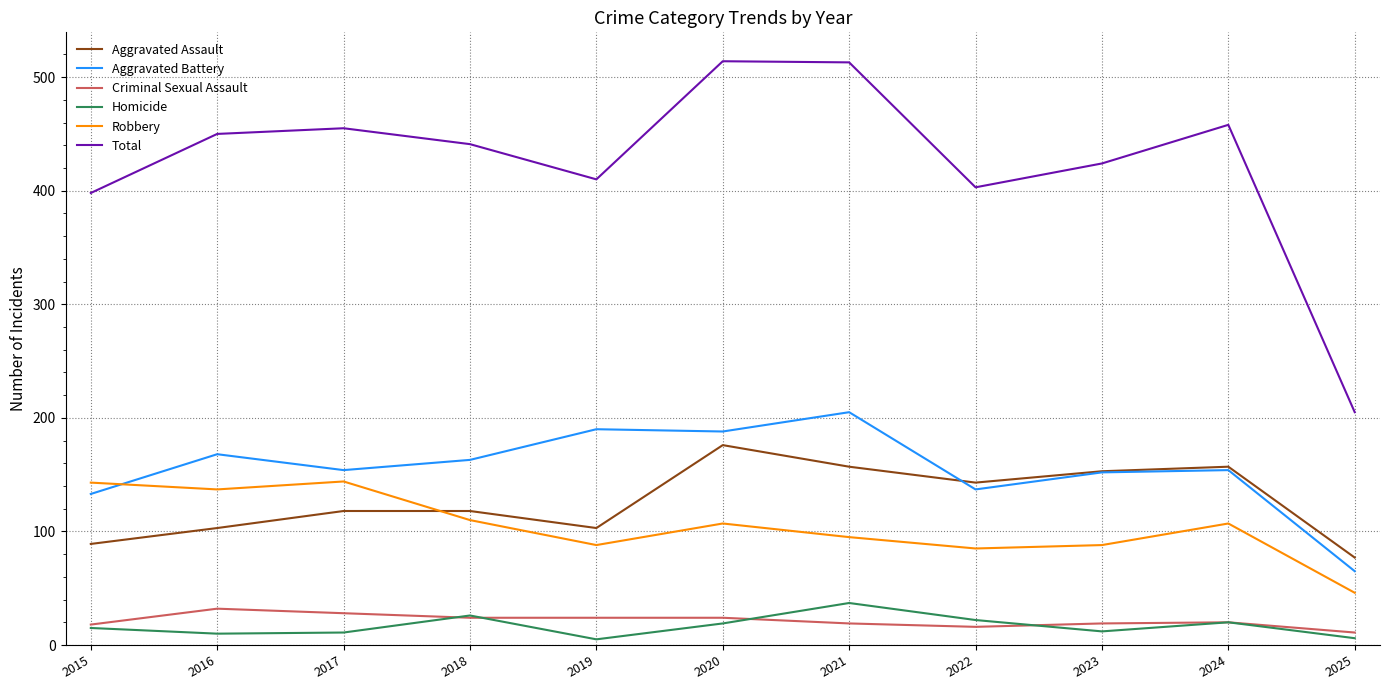

What is the average value of the Homicide series?

17